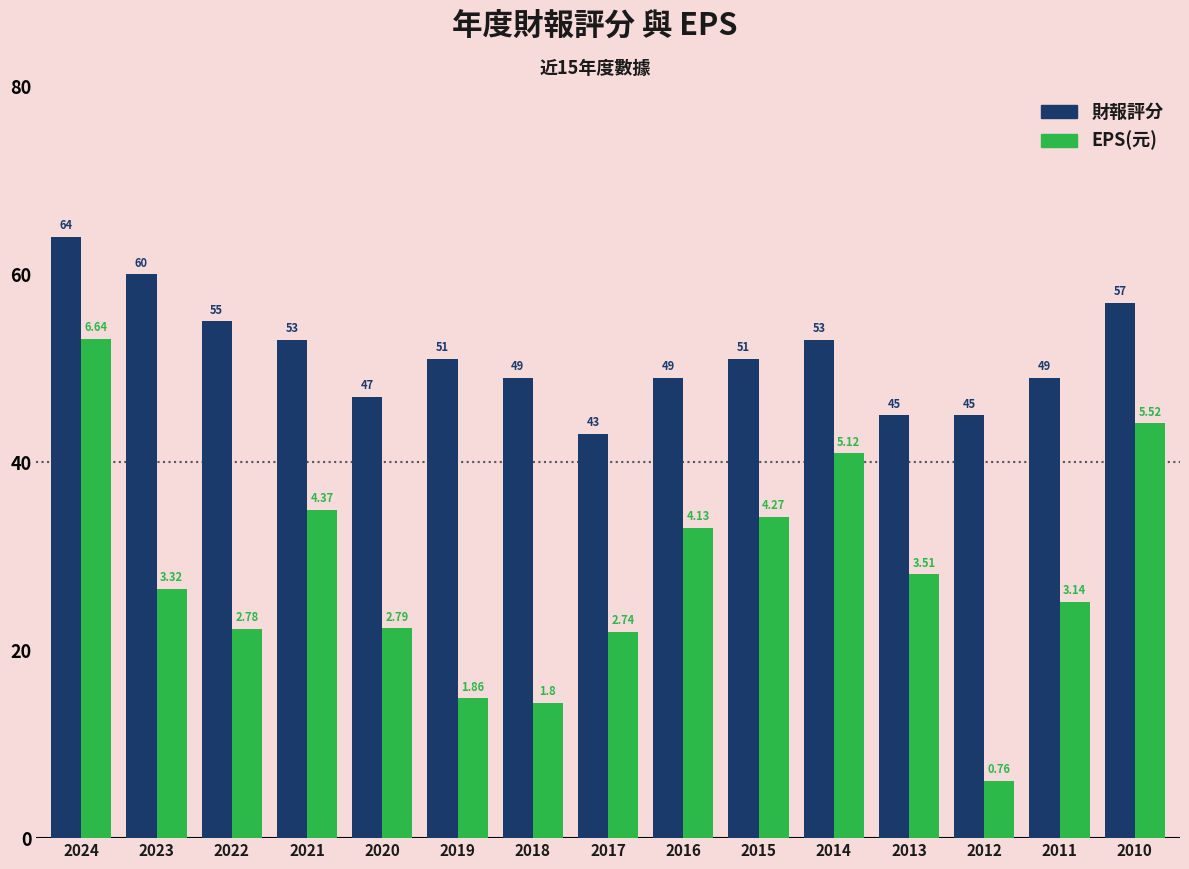

How many bars are there in total?

30